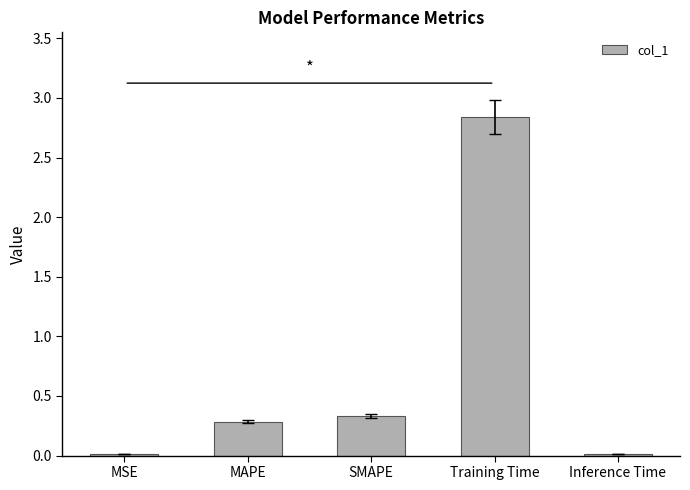

Which category has the highest value across all series?

Training Time